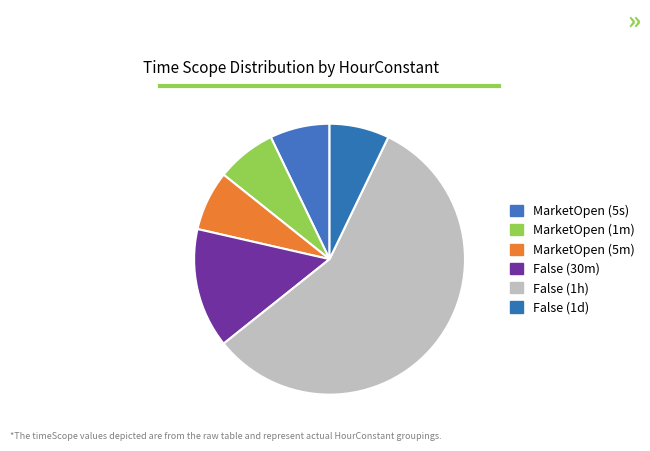

Which category has the biggest portion of the pie?

False (1h)